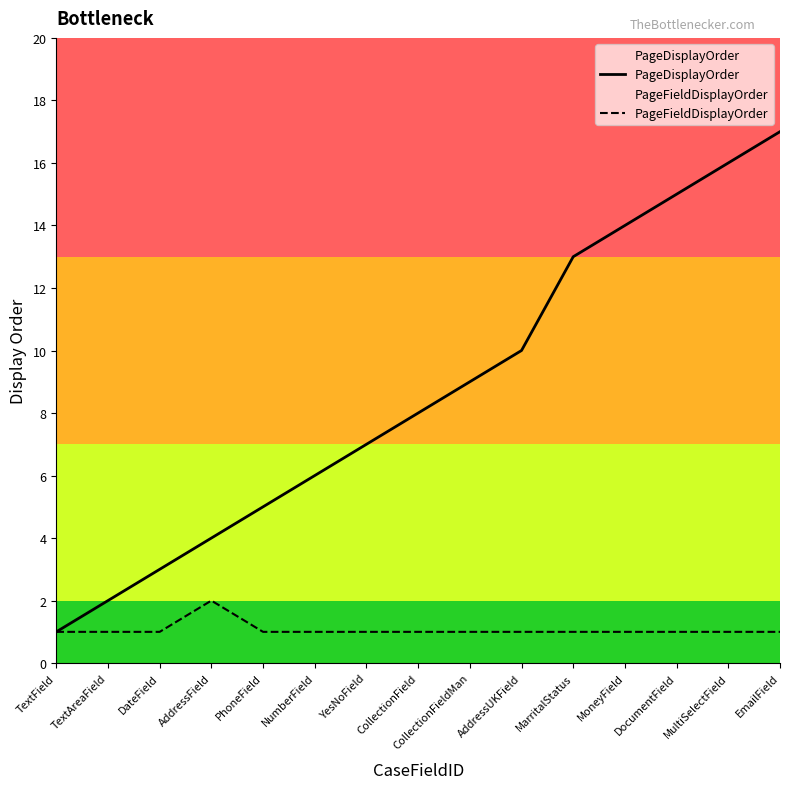

Between TextAreaField and MoneyField, which series saw the biggest shift?

PageDisplayOrder